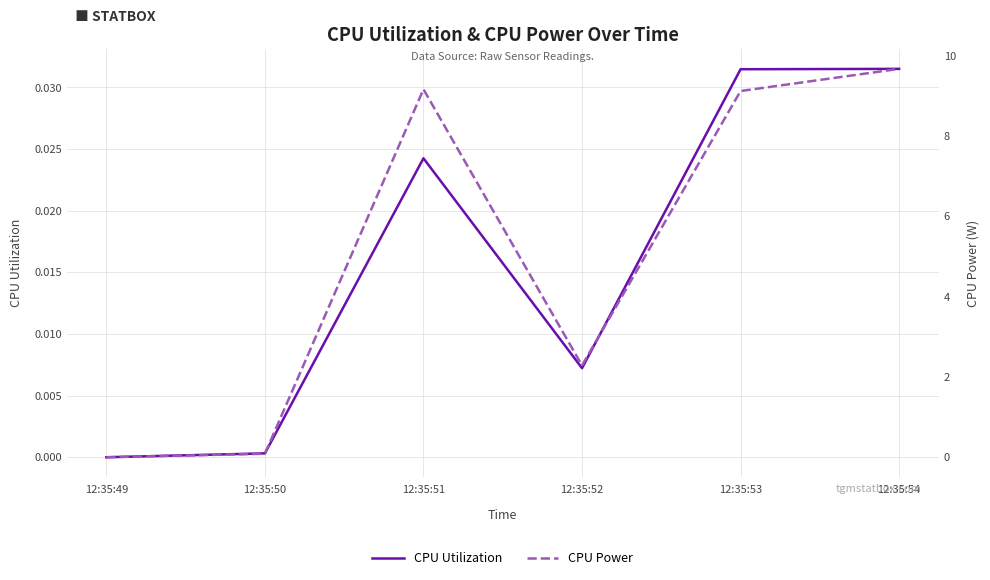

Rank the series by their maximum value, from lowest to highest.

CPU Utilization, CPU Power